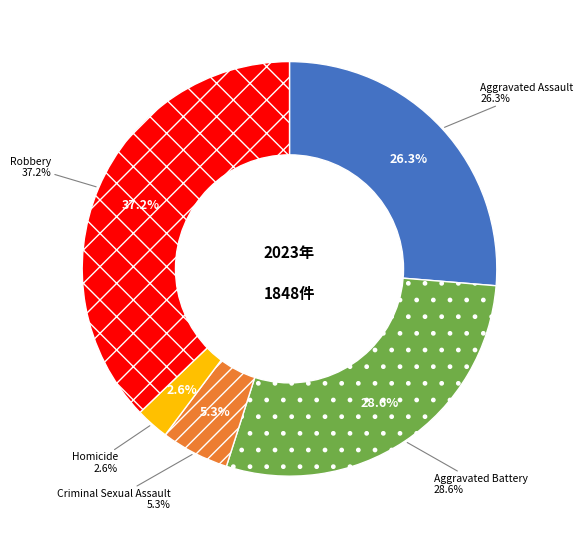

To the nearest percent, what is the average slice percentage?

20%